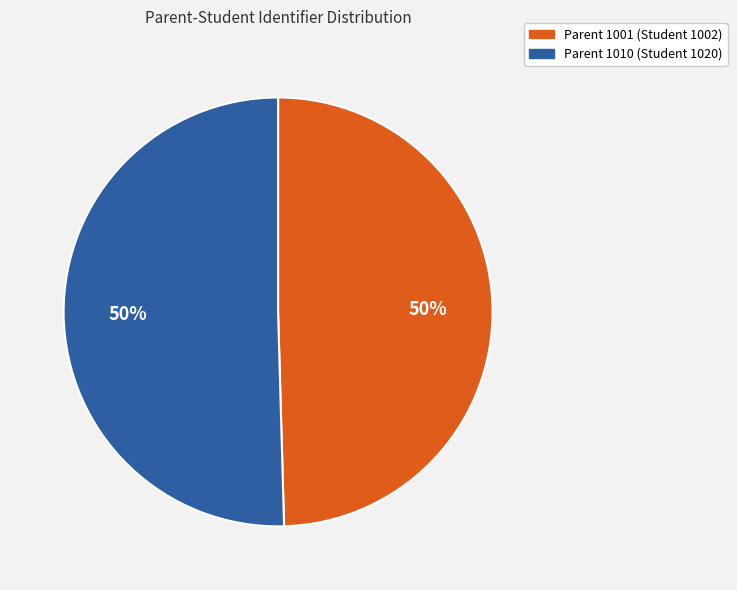

To the nearest percent, what is the average slice percentage?

50%